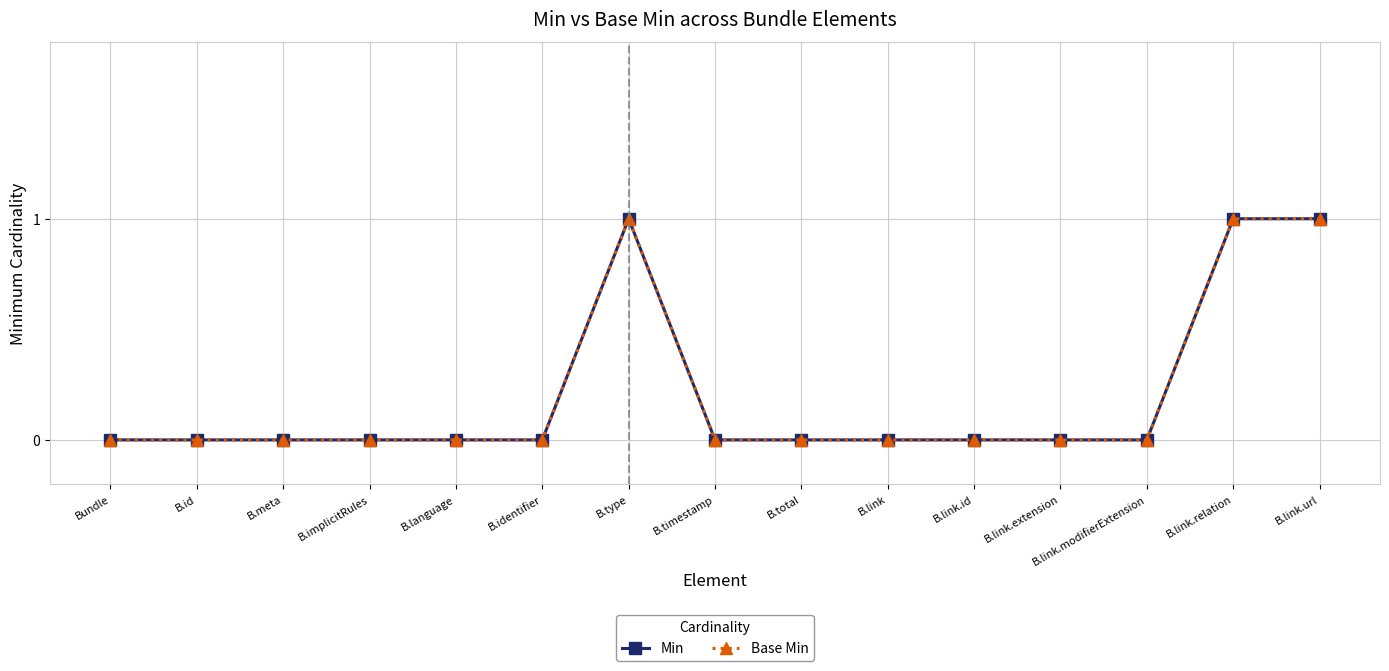

Is this an area chart (filled region under the line)?

No